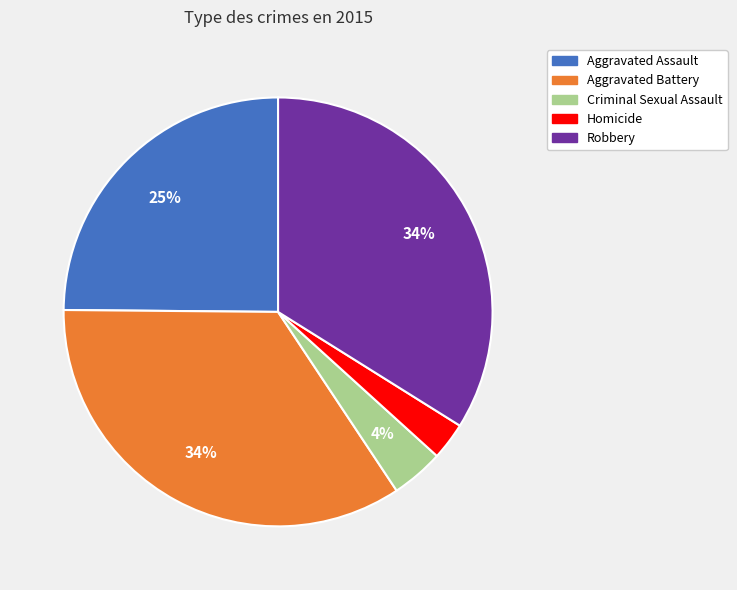

Approximately how many times larger is the value at Aggravated Battery compared to Aggravated Assault?

1.4